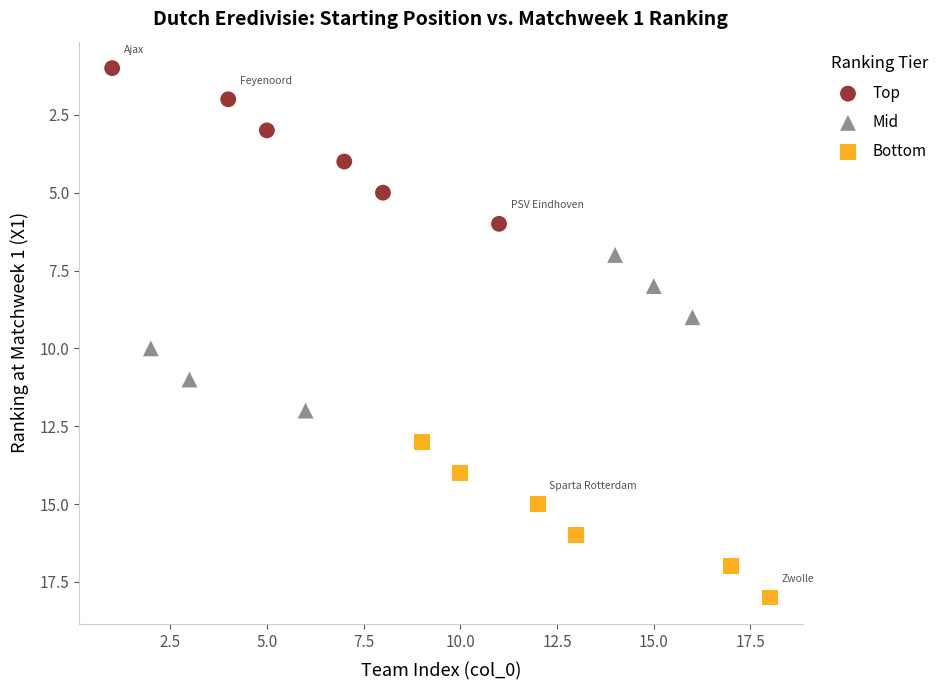

What are all the series names shown in the legend?

Top, Mid, Bottom